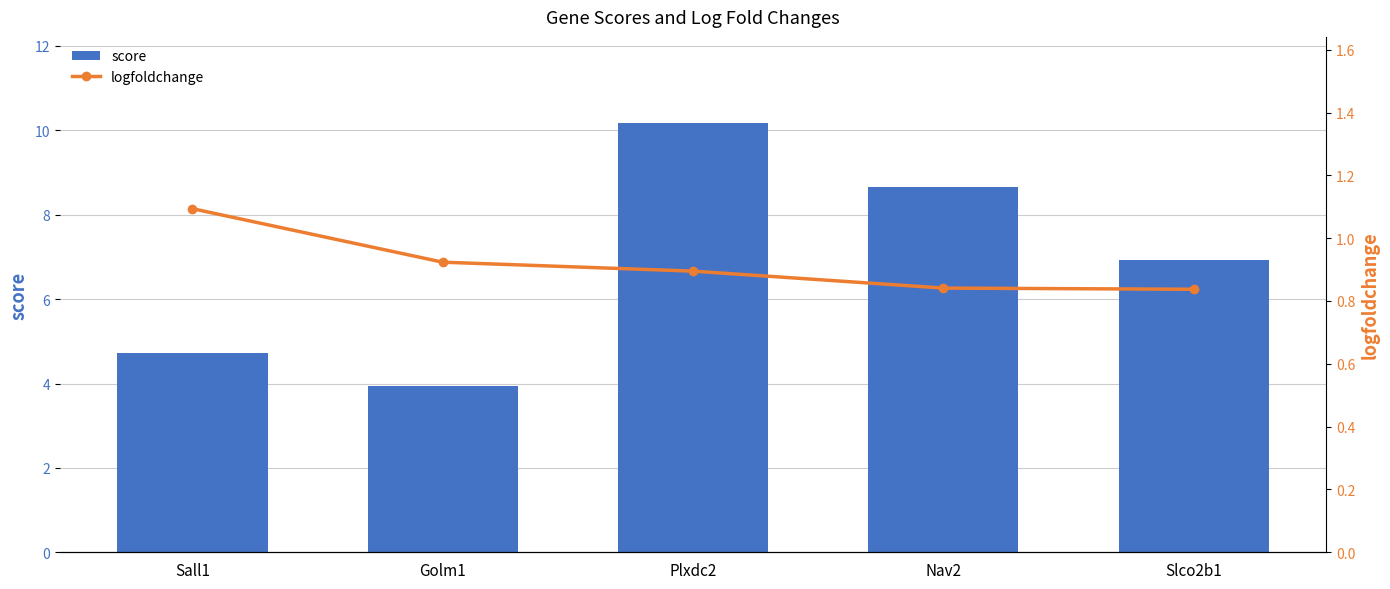

Which series has the largest range (max minus min)?

score